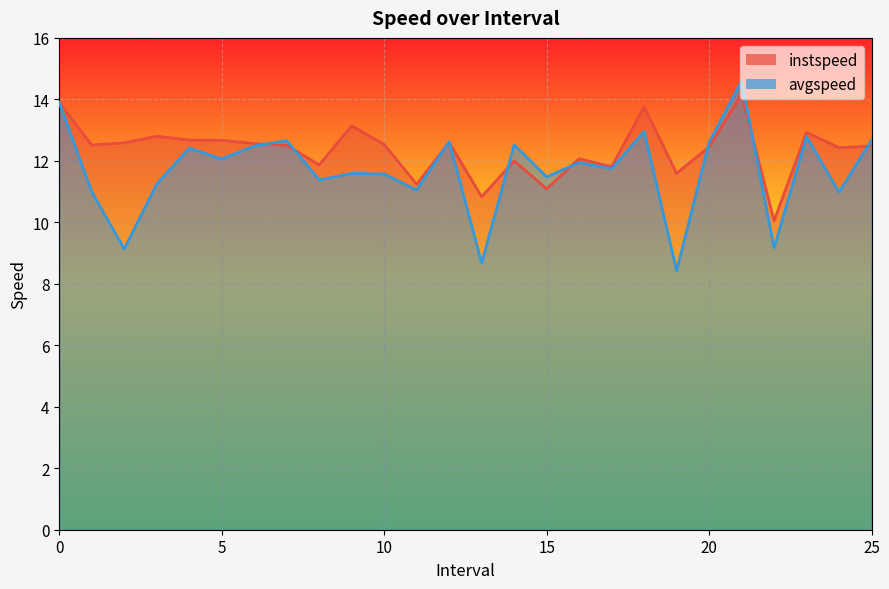

Where is instspeed nearest to the value 12?

14.0